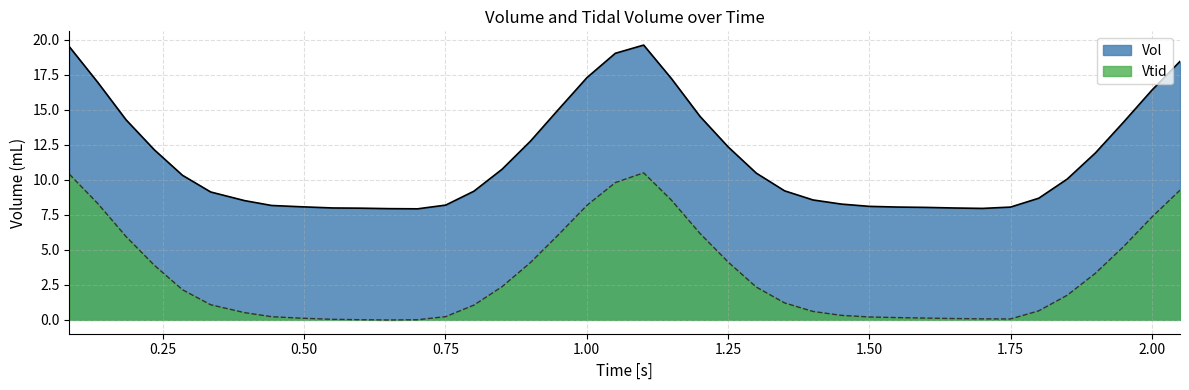

Rank the series by their average value, from highest to lowest.

Vol, Vtid